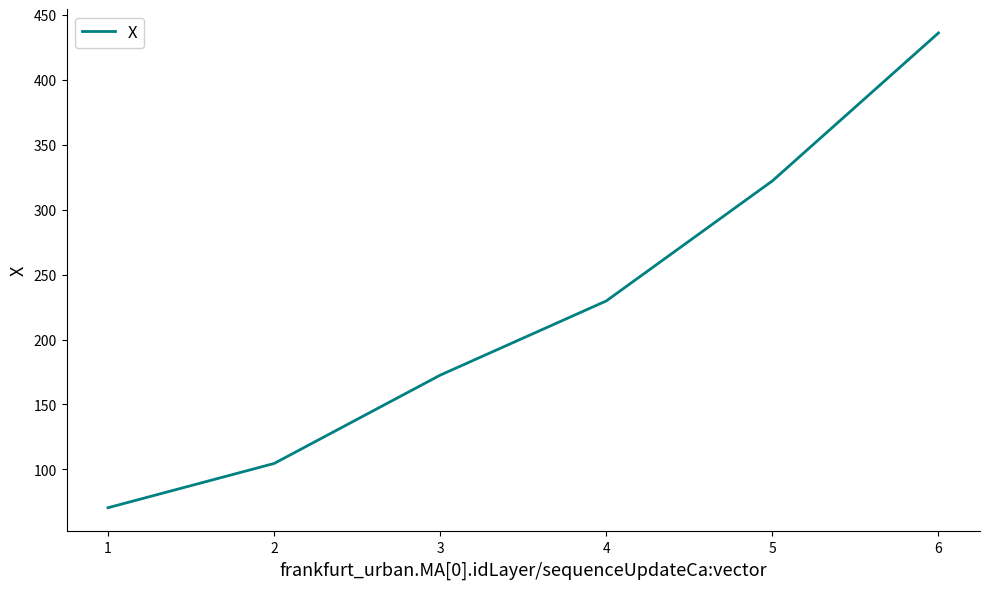

The value at 4 is 229.7. True or false?

True